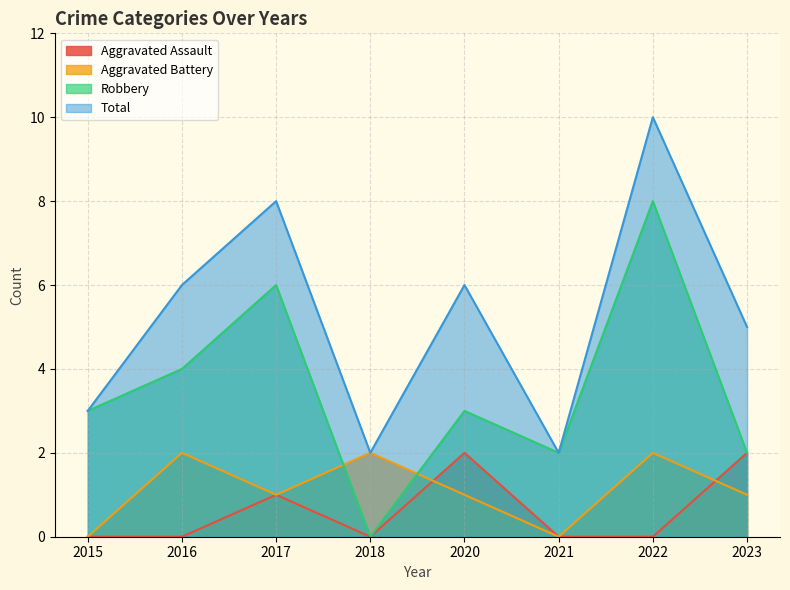

At which category does Total reach its first local peak?

2017